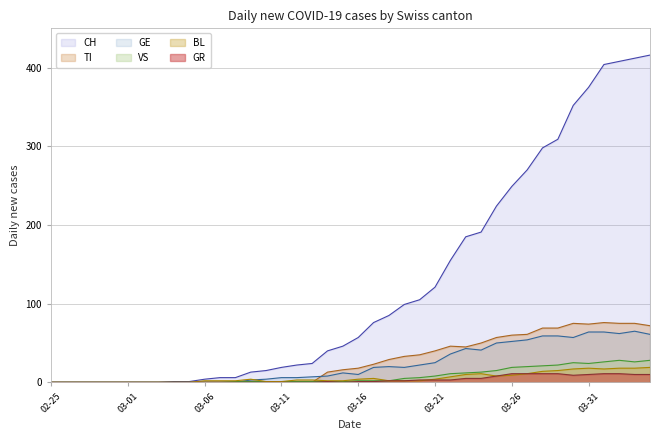

Is it true that BL equals 2 at 2020-03-08?

True